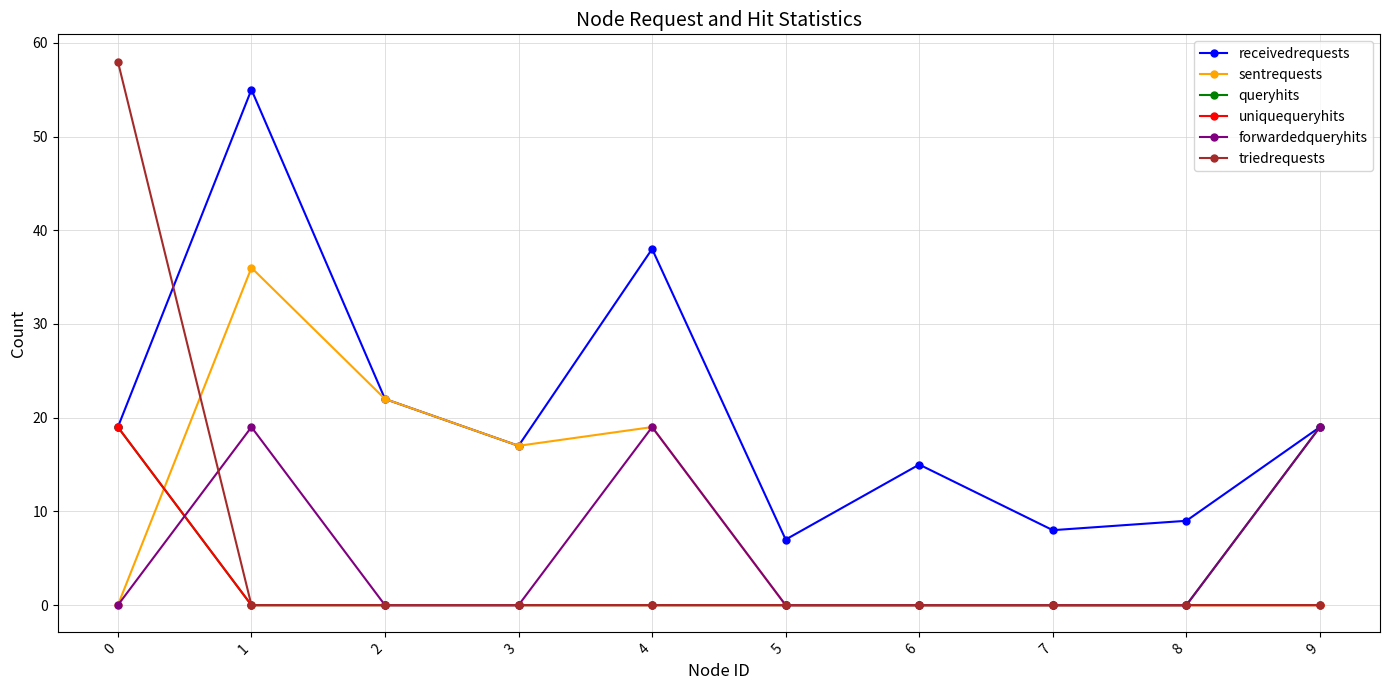

How many intersections are there between receivedrequests and triedrequests?

1